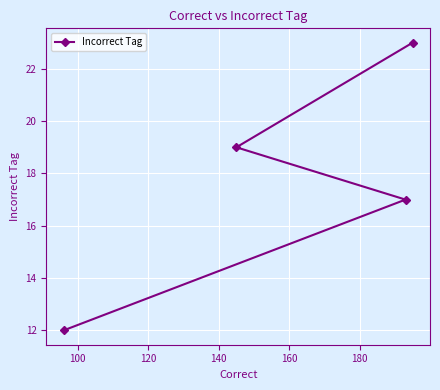

What is the value of the 3rd point from the left?

17